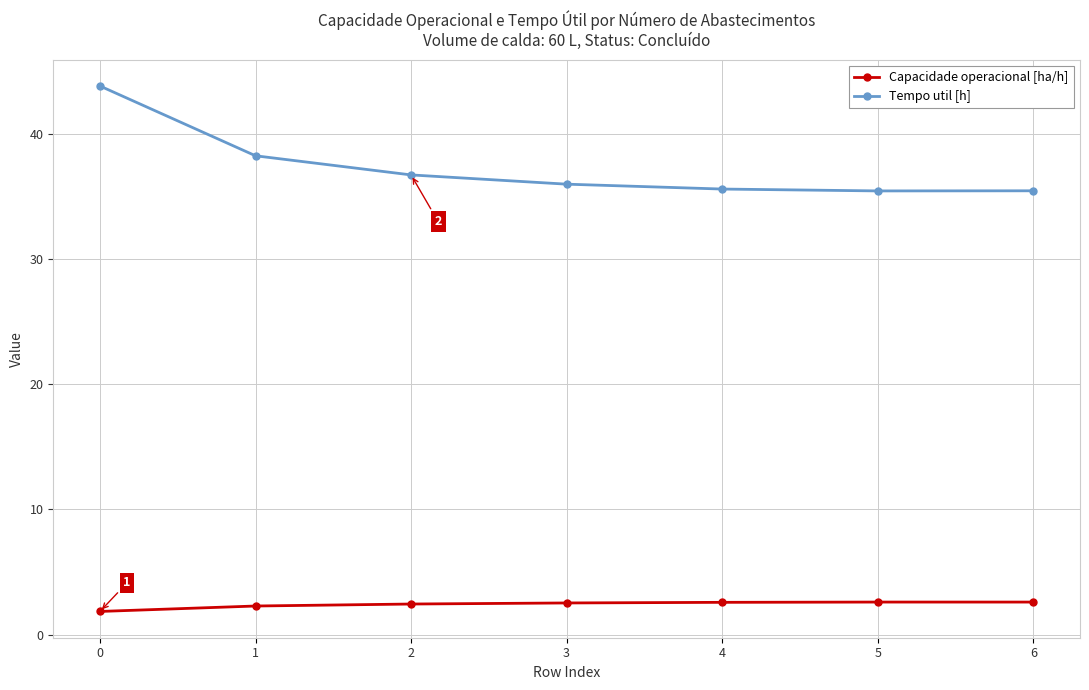

True or false: Tempo util [h] has more than 2 points higher than both neighbors.

False